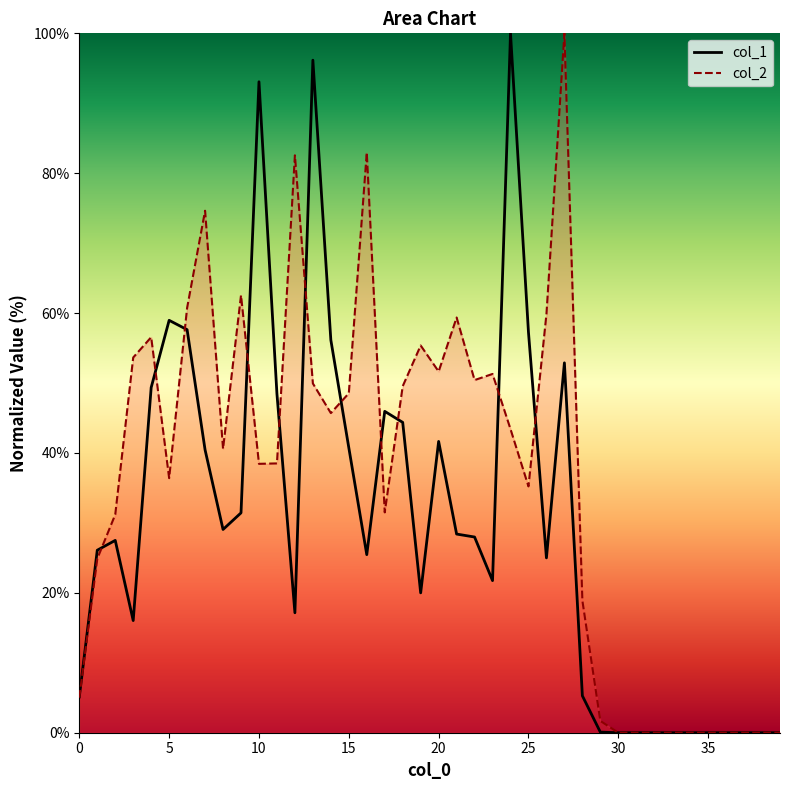

In col_2, how many points are lower than both neighbors (excluding endpoints)?

8